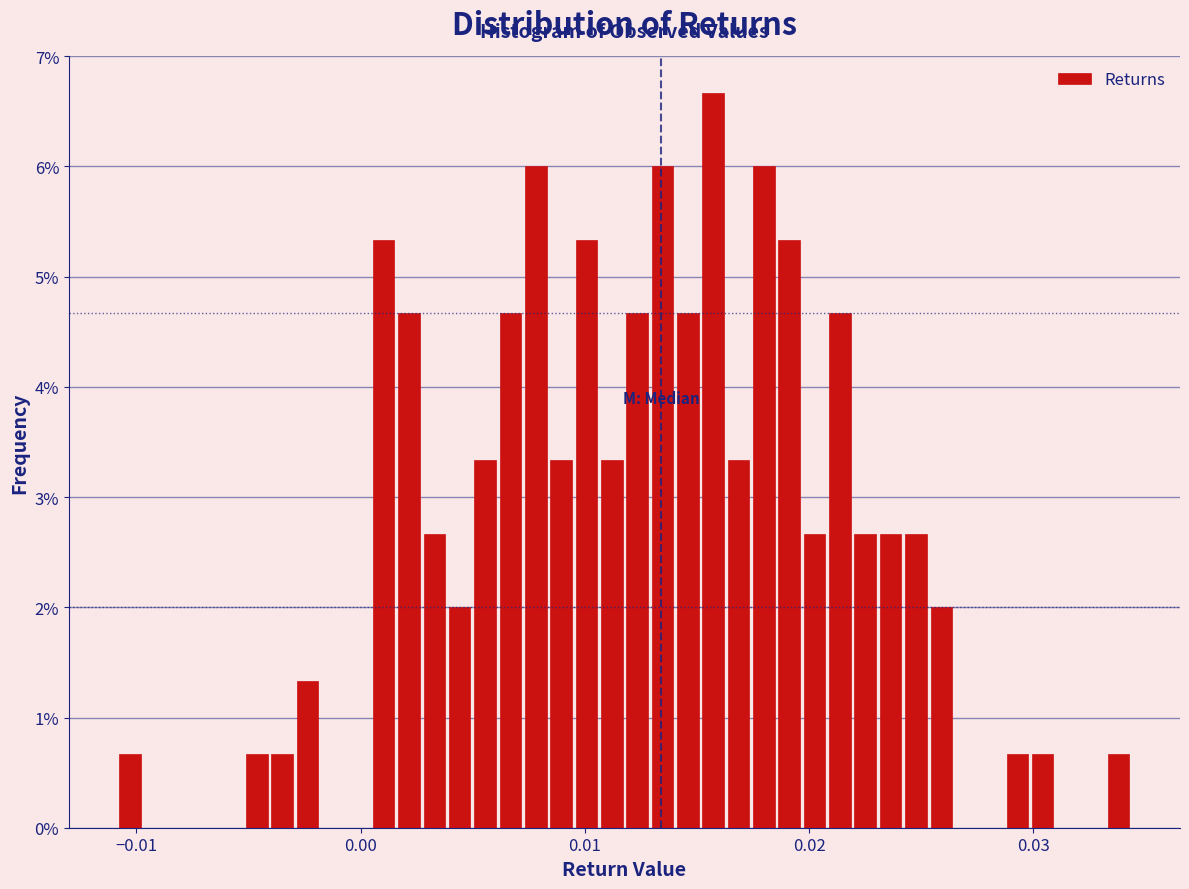

Around what value on the x-axis is the tallest bar? Give the approximate position of its centre, as read against the axis.

0.016